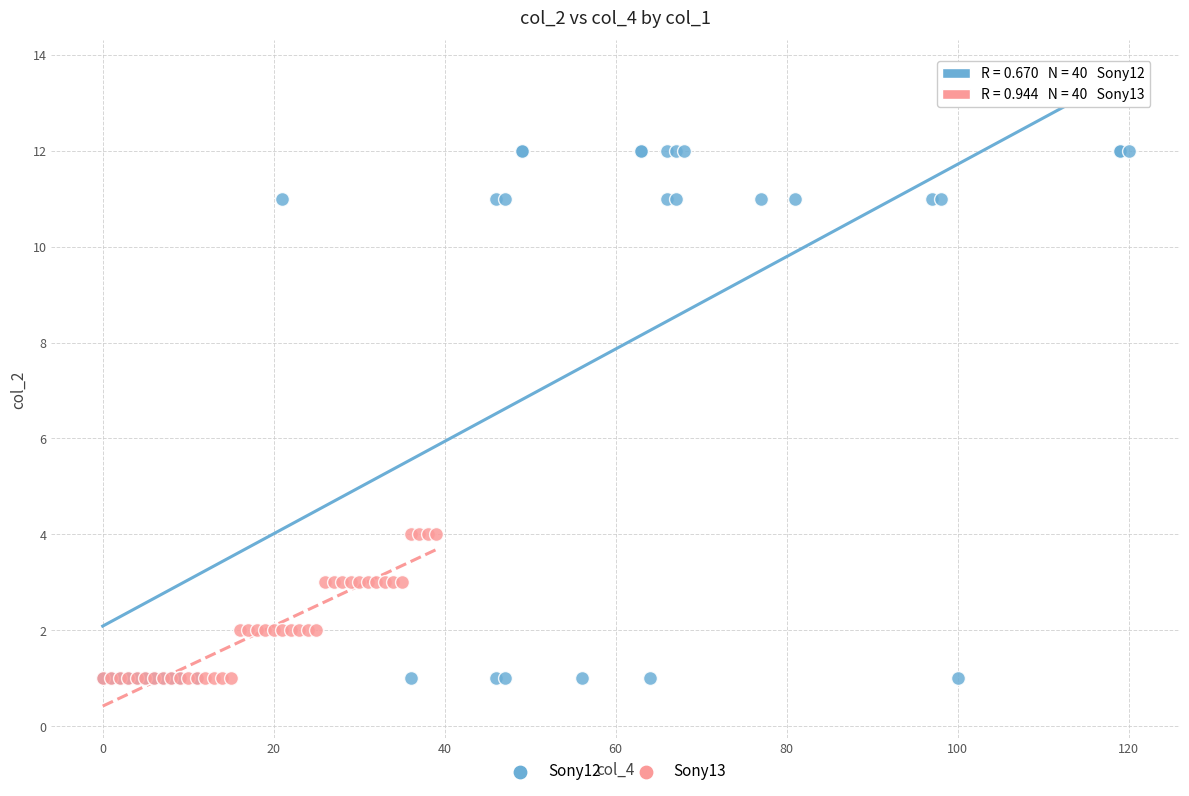

Which series reaches the maximum Y coordinate?

Sony12